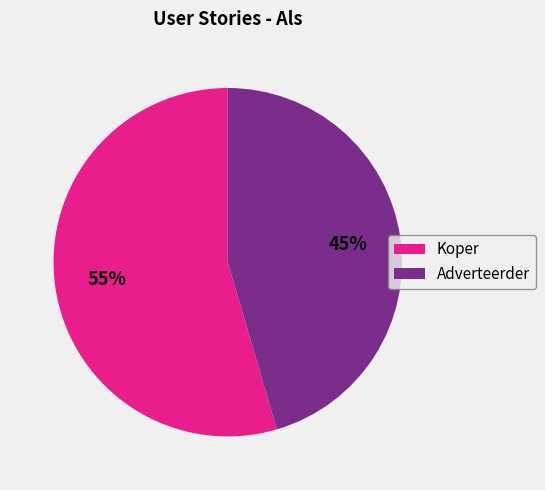

Between Adverteerder and Koper, which is larger?

Koper